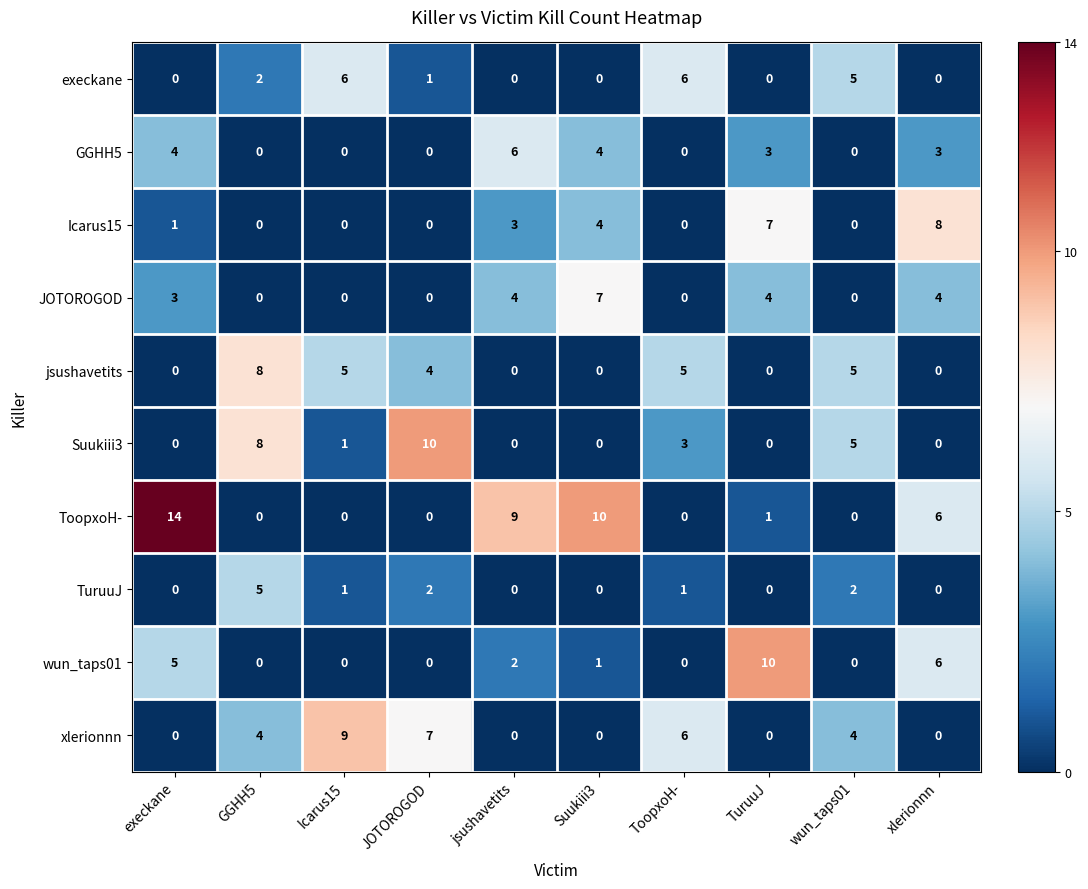

At which label does TuruuJ first exceed 1?

GGHH5